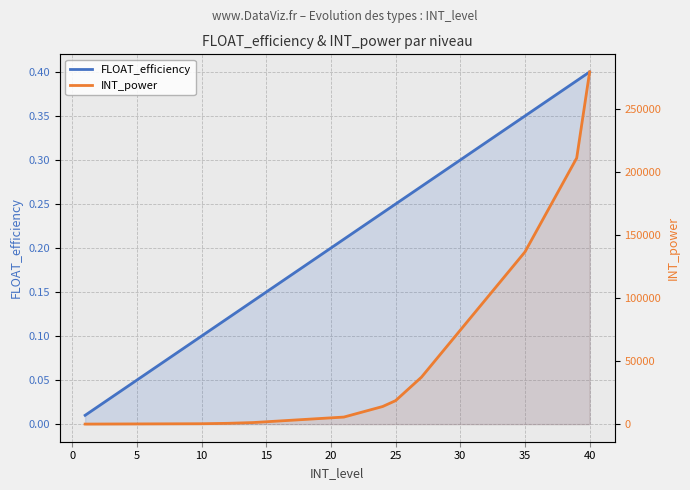

What is the average value of the FLOAT_efficiency series?

0.2